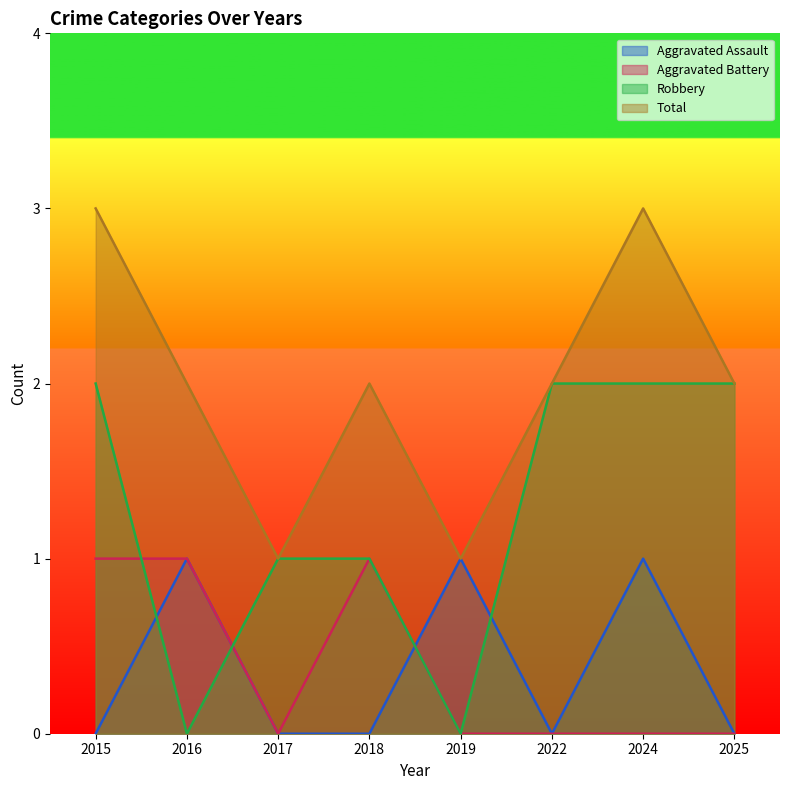

Reading right to left, what are all the values shown in this chart?

Aggravated Assault: 2025=0	2024=1	2022=0	2019=1	2018=0	2017=0	2016=1	2015=0
Aggravated Battery: 2025=0	2024=0	2022=0	2019=0	2018=1	2017=0	2016=1	2015=1
Robbery: 2025=2	2024=2	2022=2	2019=0	2018=1	2017=1	2016=0	2015=2
Total: 2025=2	2024=3	2022=2	2019=1	2018=2	2017=1	2016=2	2015=3